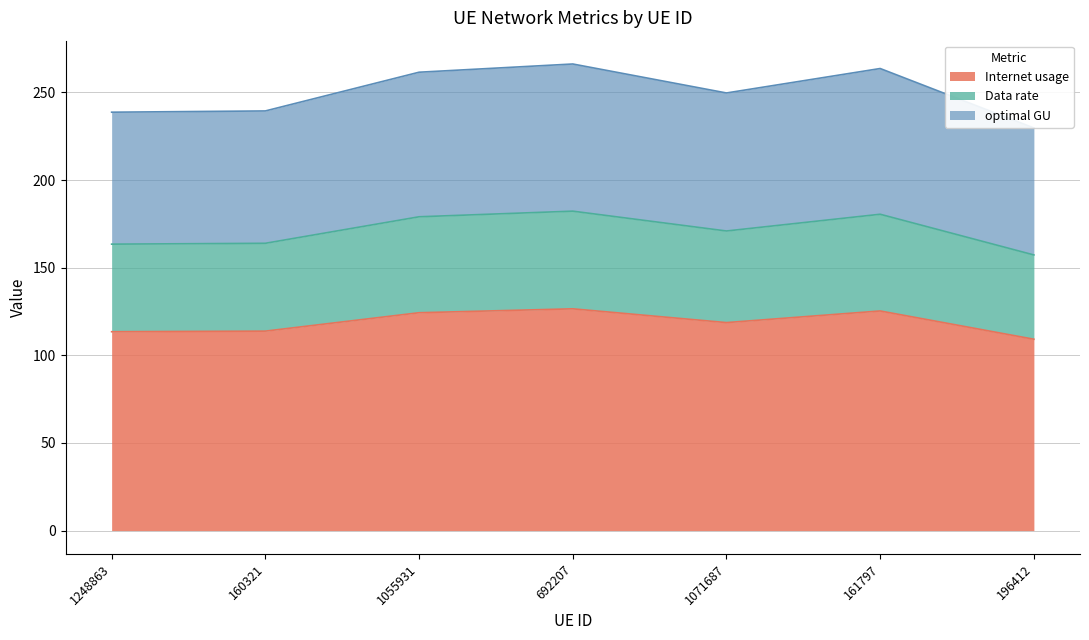

Which label corresponds to the largest value in the chart?

692207